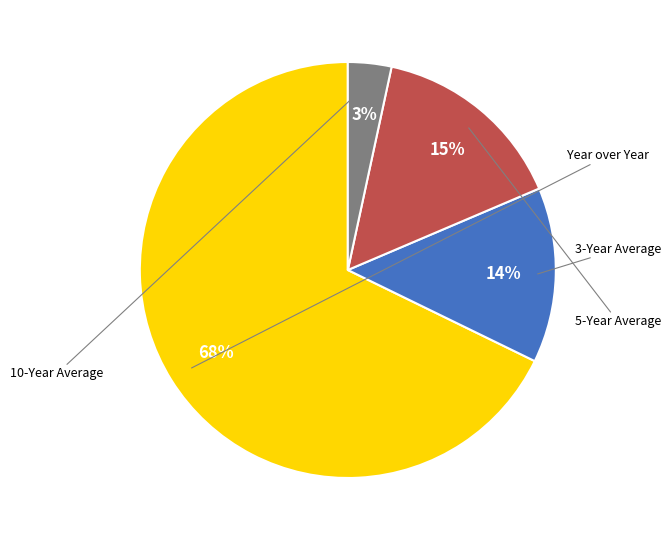

How many segments does this pie chart have?

4